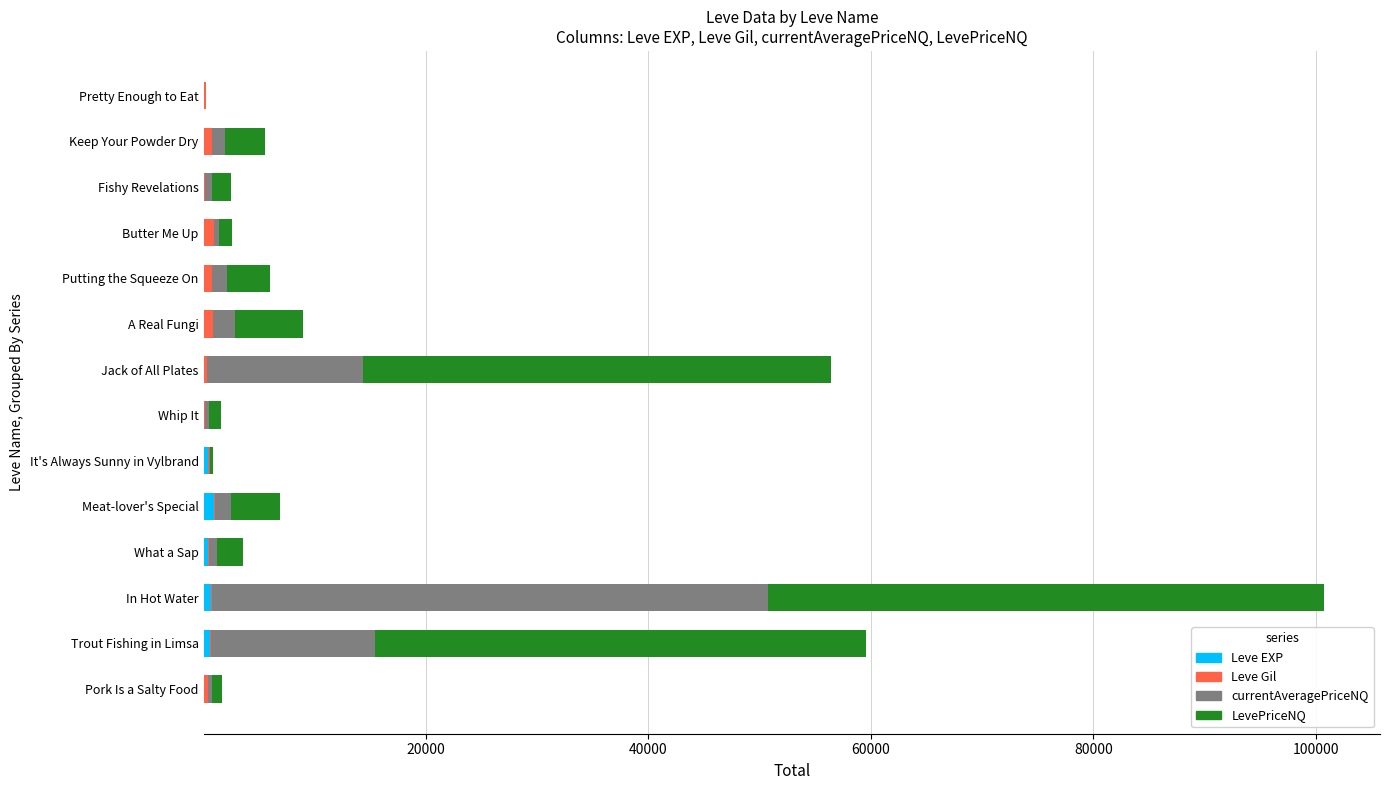

At which category is the sum across all series the highest?

In Hot Water